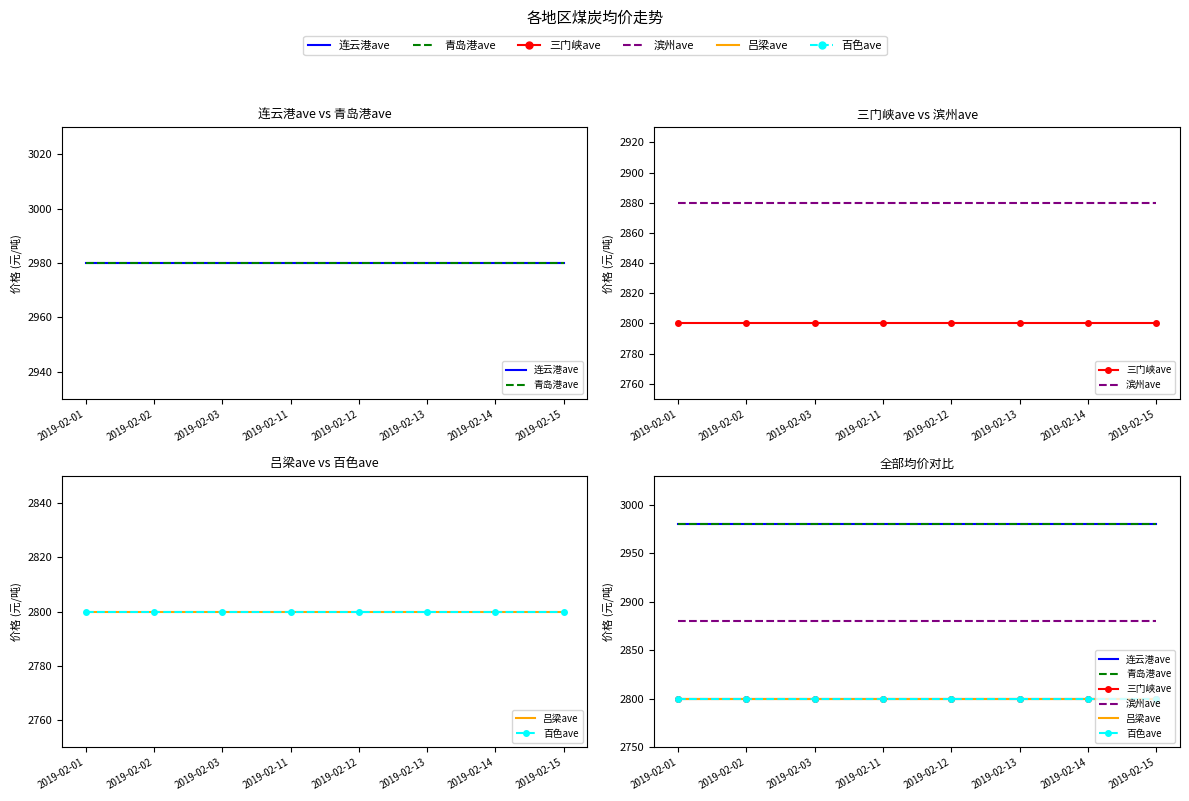

What is the value of the 吕梁ave point at the 8th from the left?

2800